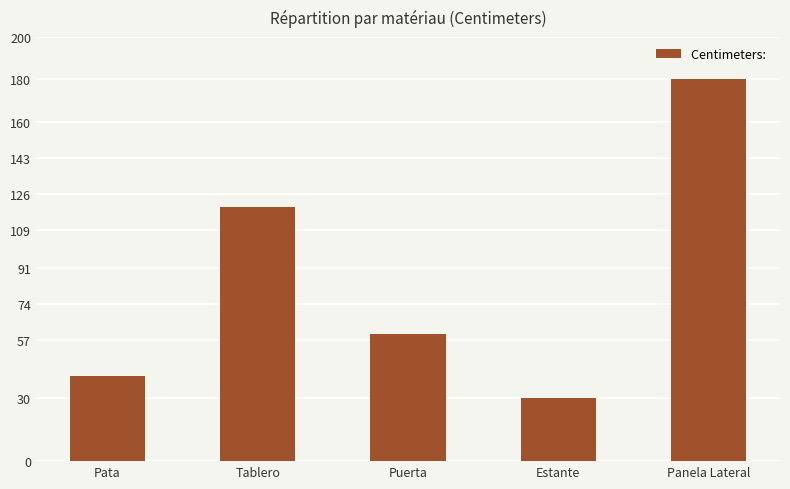

True or false: the data shows 16 at Estante.

False